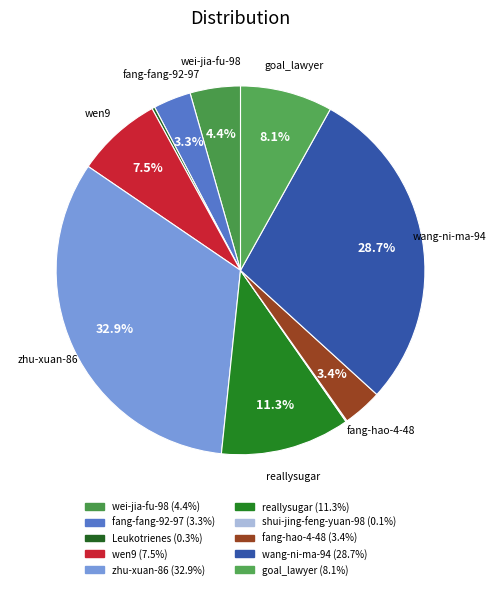

How many slices are in this pie chart?

10